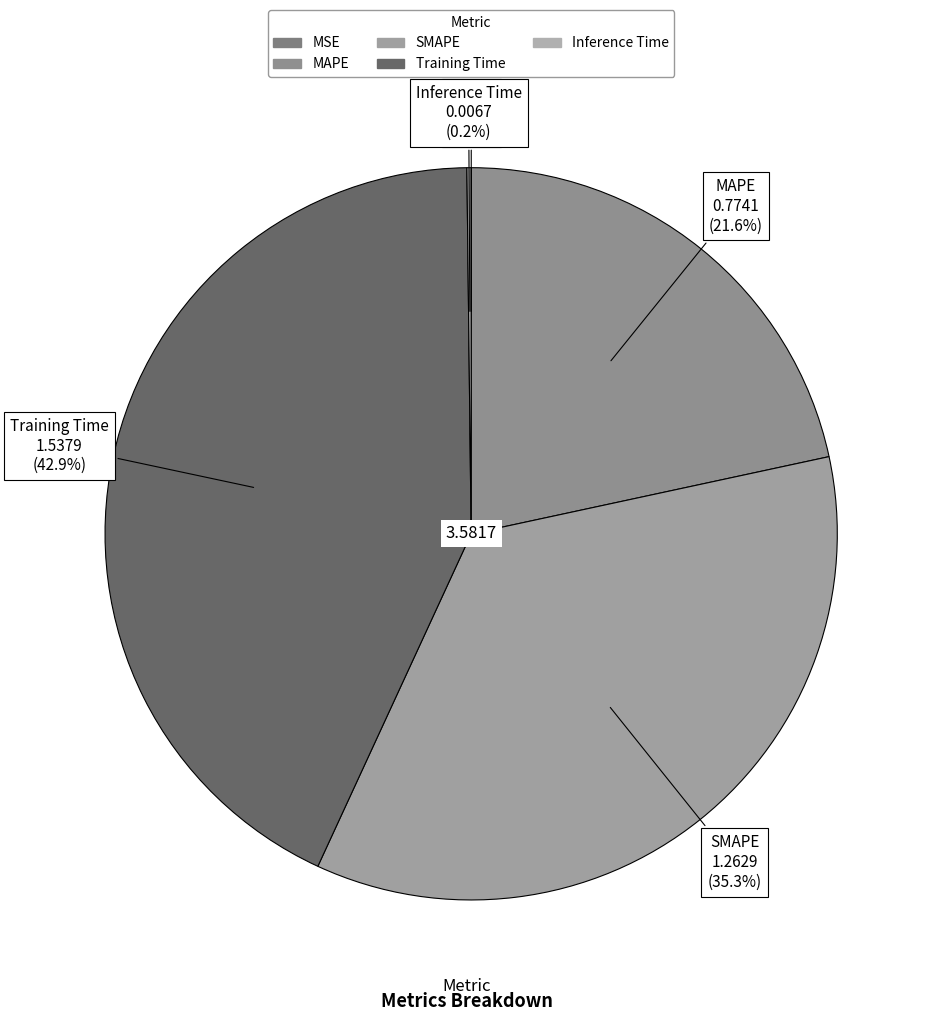

Combined, do MAPE and SMAPE account for over 50%?

Yes